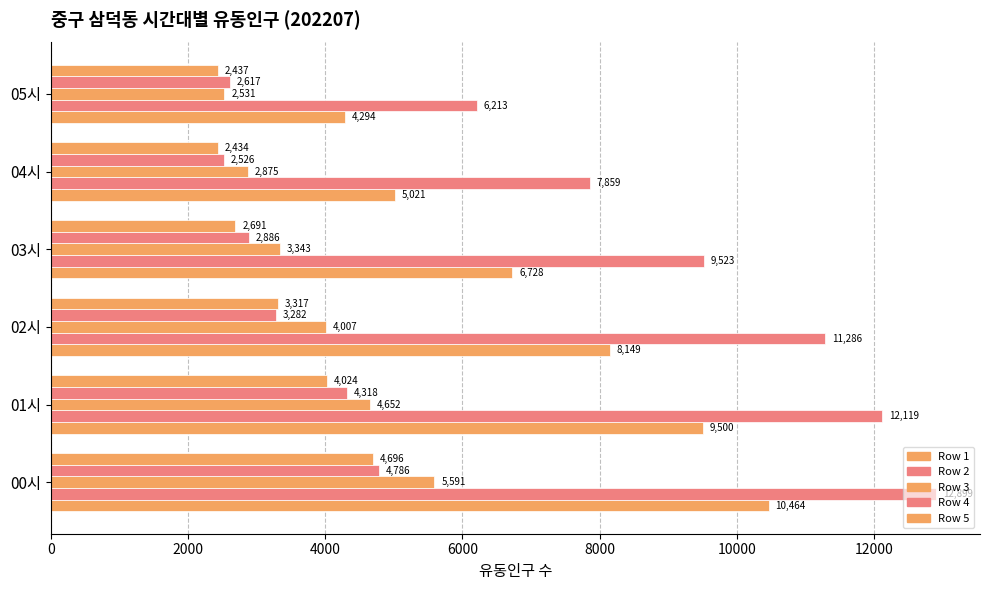

How many data points does each series have?

6